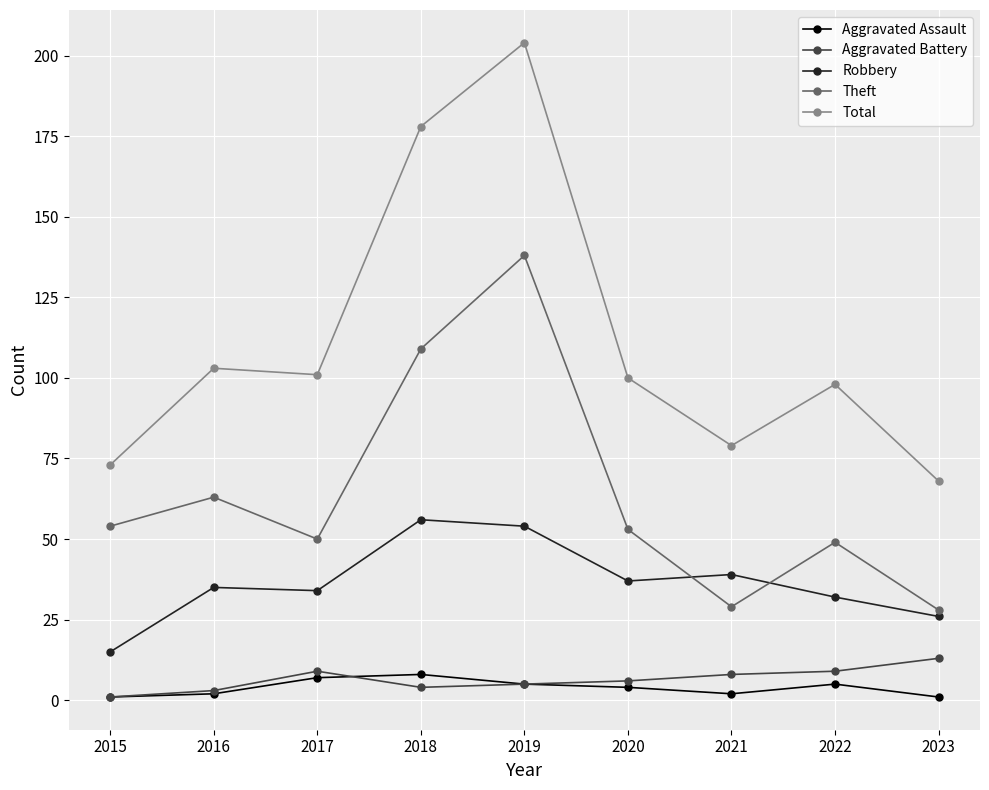

What is the value of the Aggravated Assault point at the 8th from the left?

5